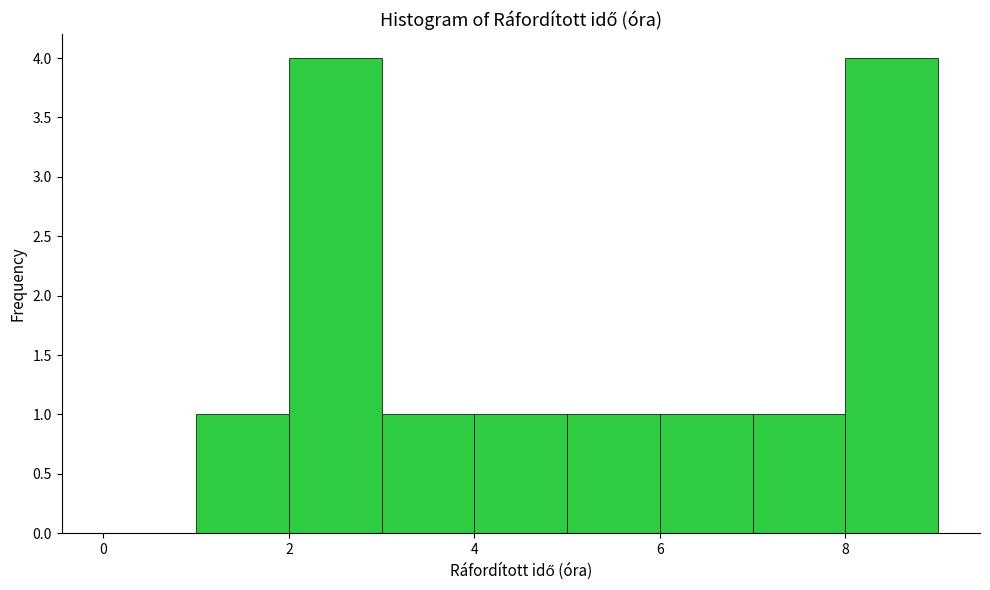

Reading left to right, transcribe this chart: for each bar, give the range it covers on the x-axis and its height. The values are not printed on the chart, so give them approximately, as read against the axis.

0 to 1: 0
1 to 2: 1
2 to 3: 4
3 to 4: 1
4 to 5: 1
5 to 6: 1
6 to 7: 1
7 to 8: 1
8 to 9: 4